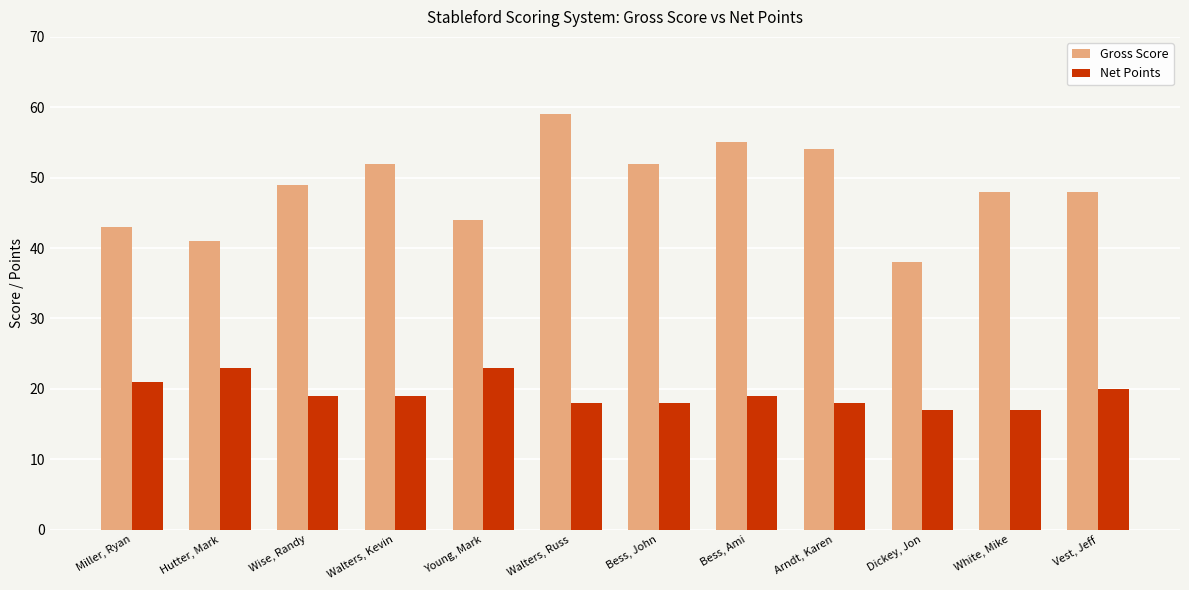

What is the difference between the highest and lowest values at Arndt, Karen?

36